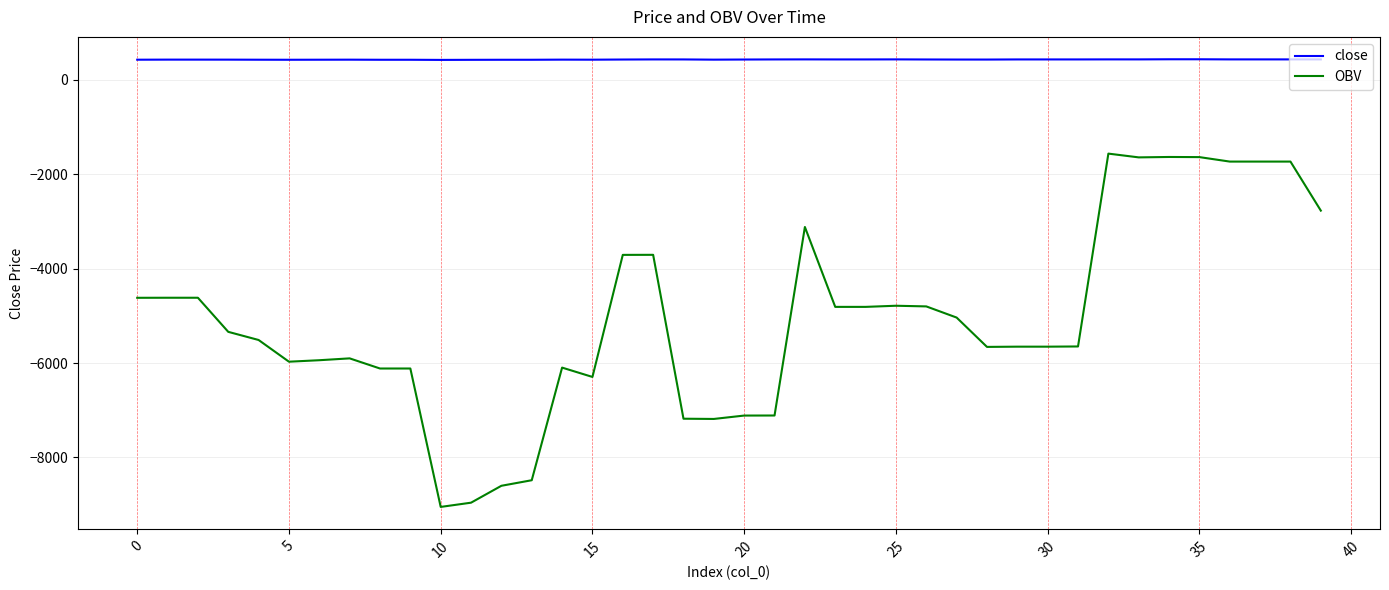

What is the lowest value of the OBV series?

-9048.0